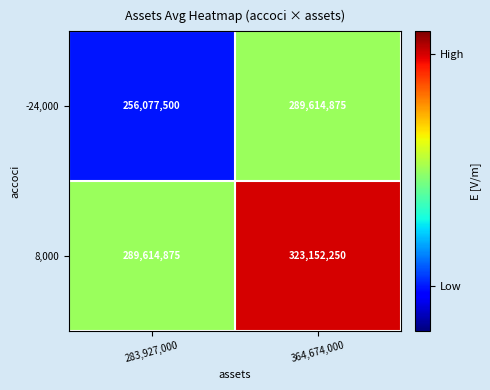

What is the difference between the 8,000 values at 364,674,000 and 283,927,000?

33537375